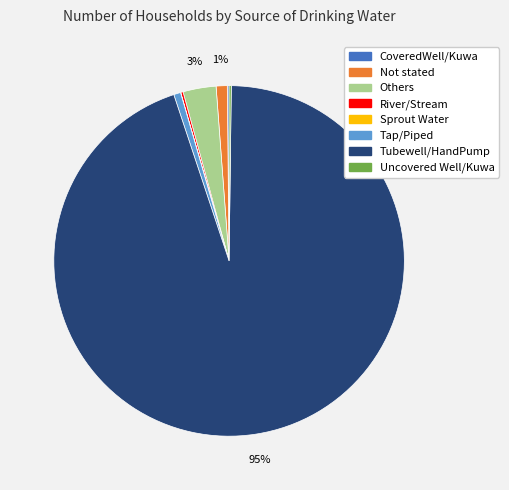

What is the largest slice in the pie chart?

Tubewell/HandPump